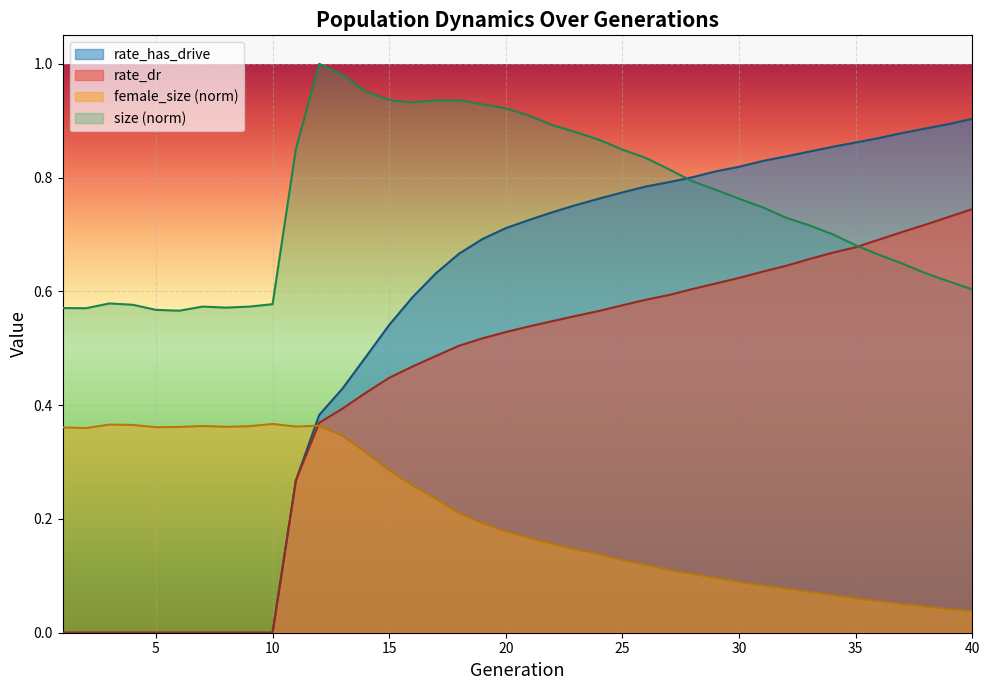

True or false: rate_has_drive and rate_dr intersect in this chart.

False